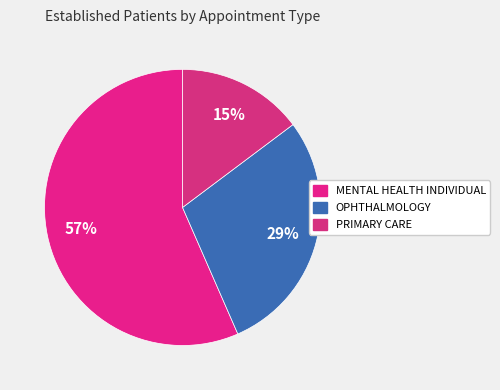

Does PRIMARY CARE represent more than half of the total?

No